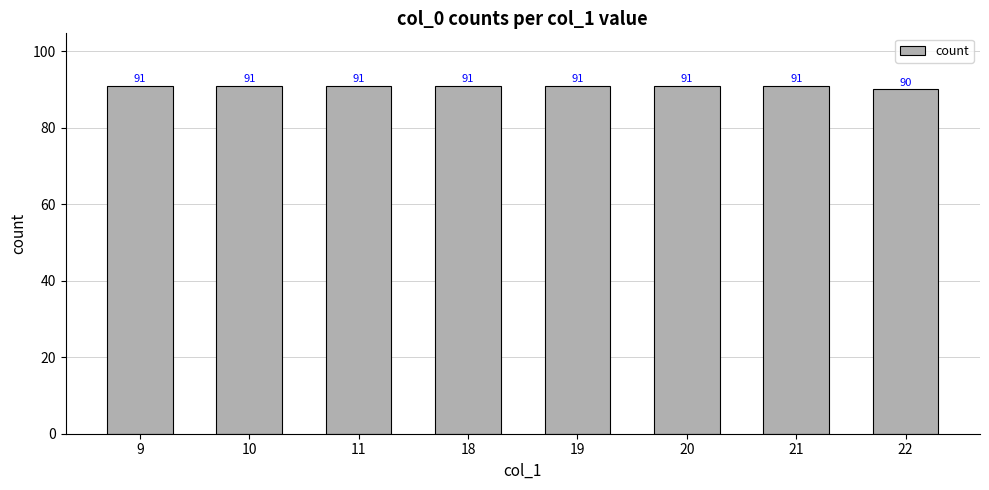

How many series are shown in this chart?

1